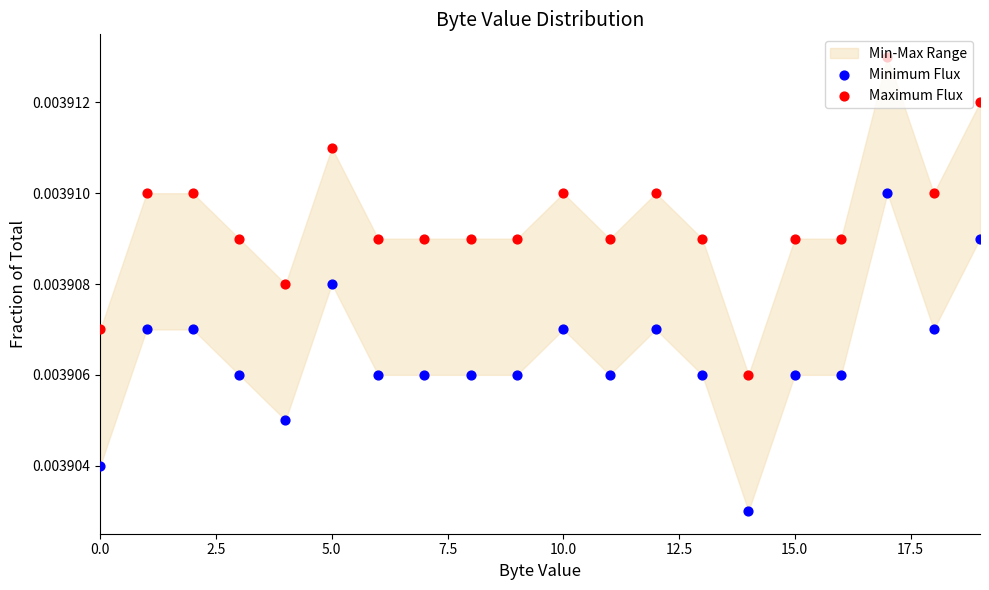

At which category is the sum across all series the highest?

17